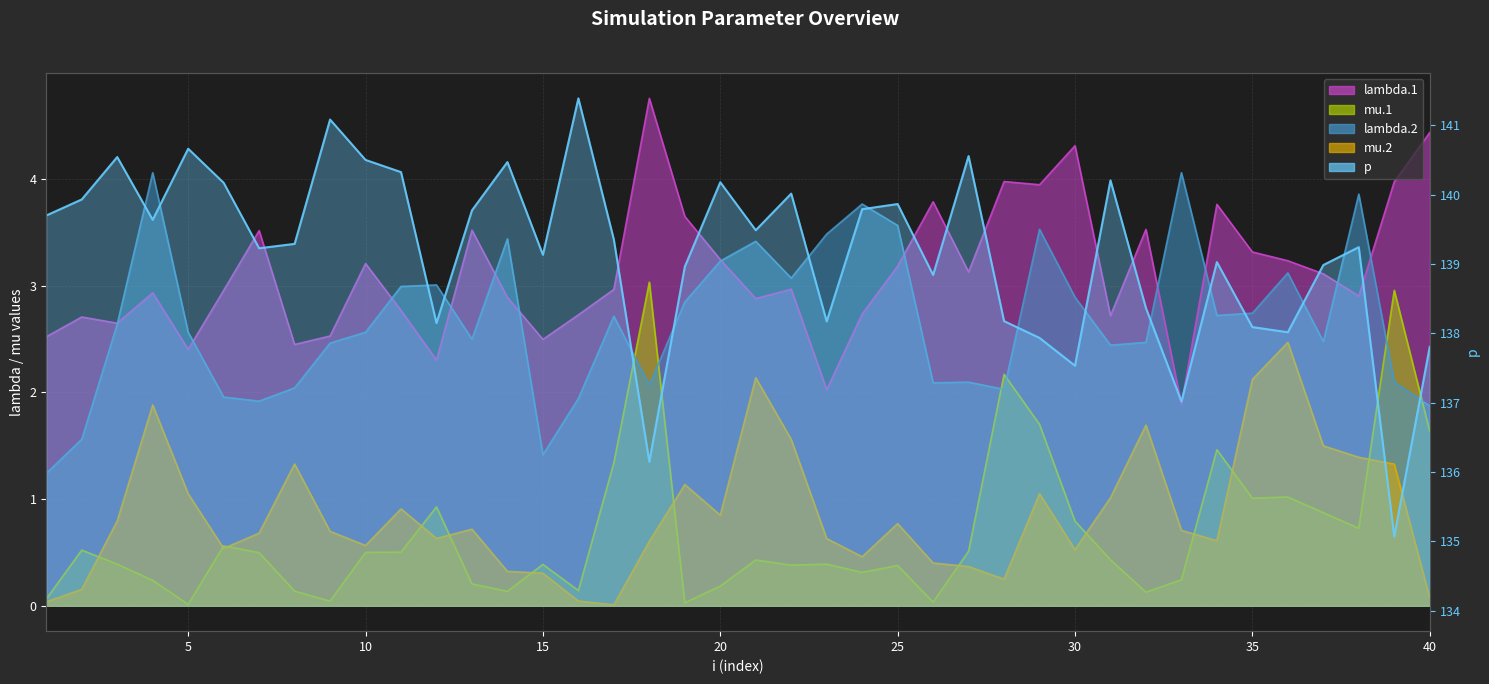

At how many categories does at least one series exceed 1?

40